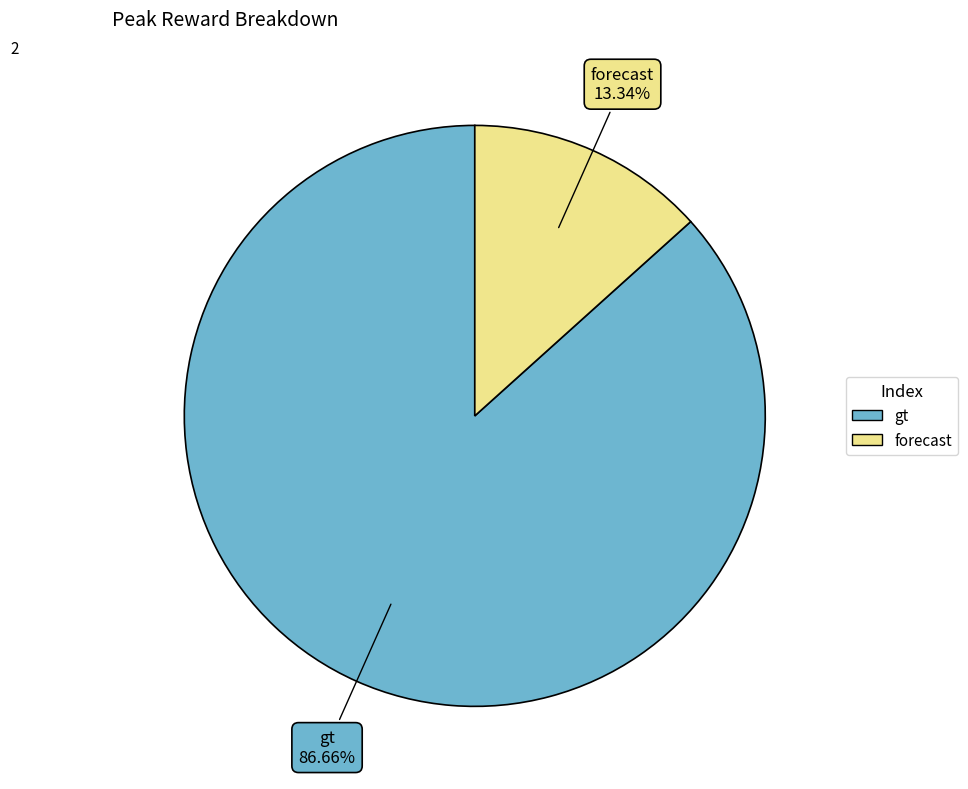

How many slices are in this pie chart?

2